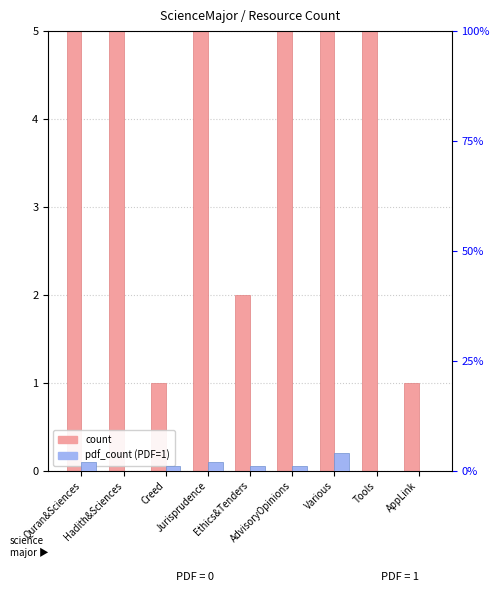

What is the approximate value of count at AdvisoryOpinions?

15